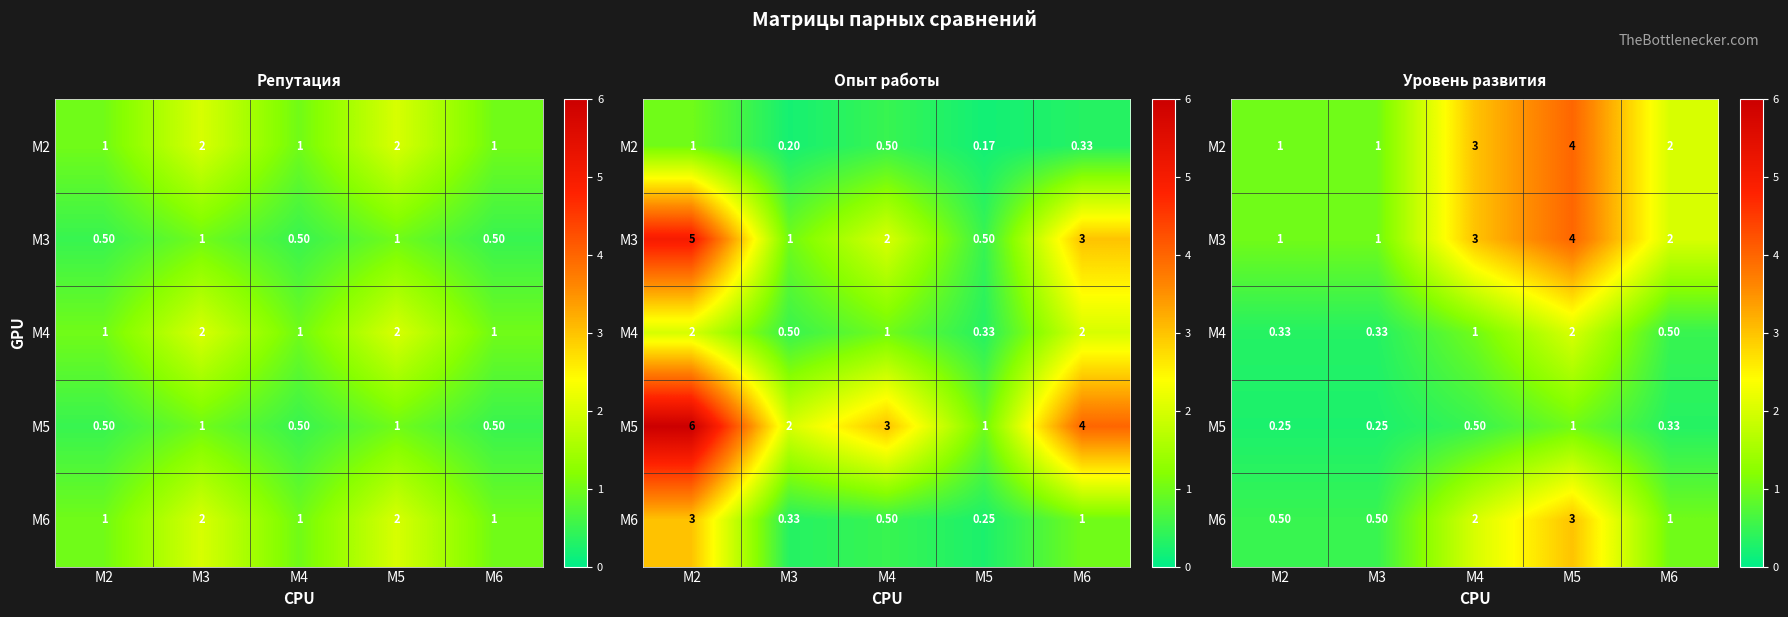

Read the M4 value at M6.

0.5